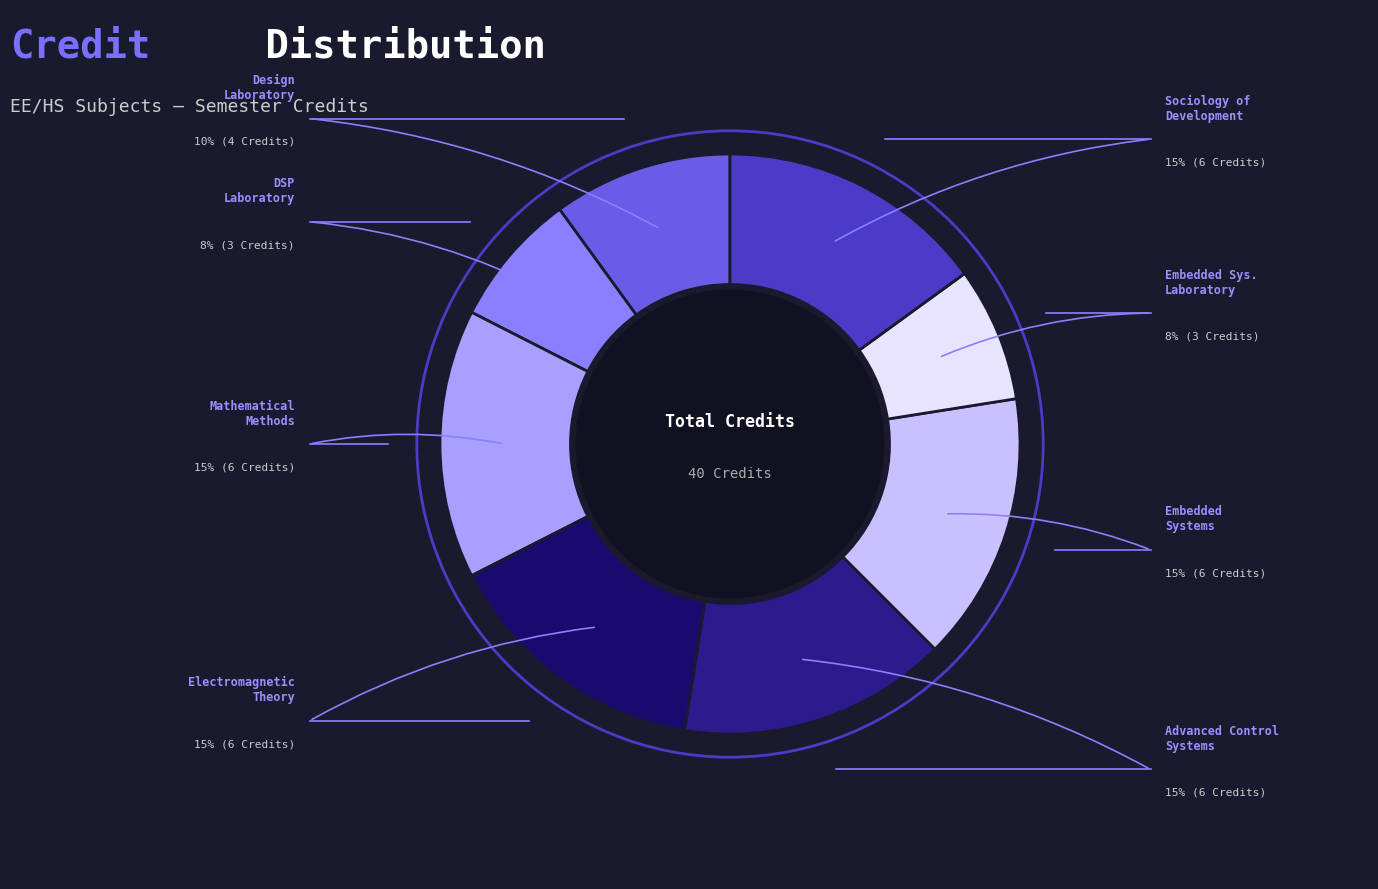

To the nearest percent, what portion does Design Laboratory represent?

10%